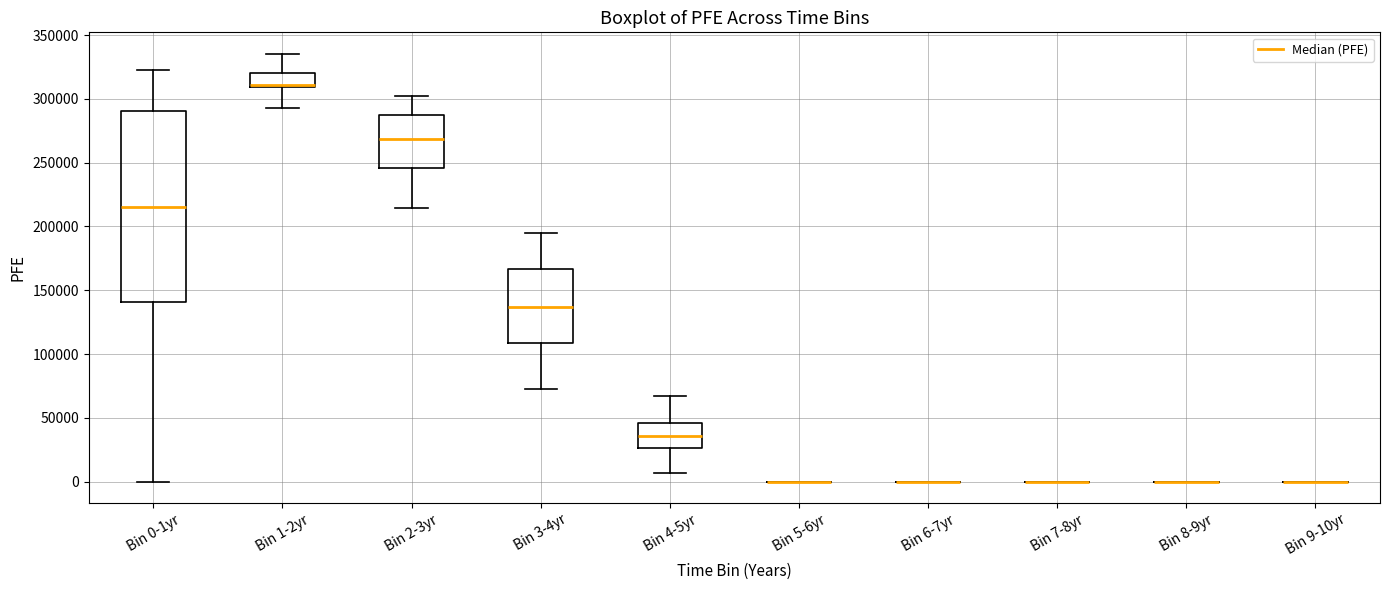

Which box is the tallest, from its lower edge to its upper edge?

Bin 0-1yr